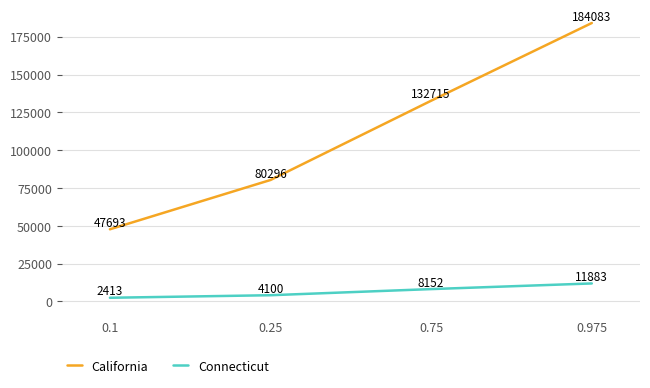

Between 0.25 and 0.75, which series saw the biggest shift?

California